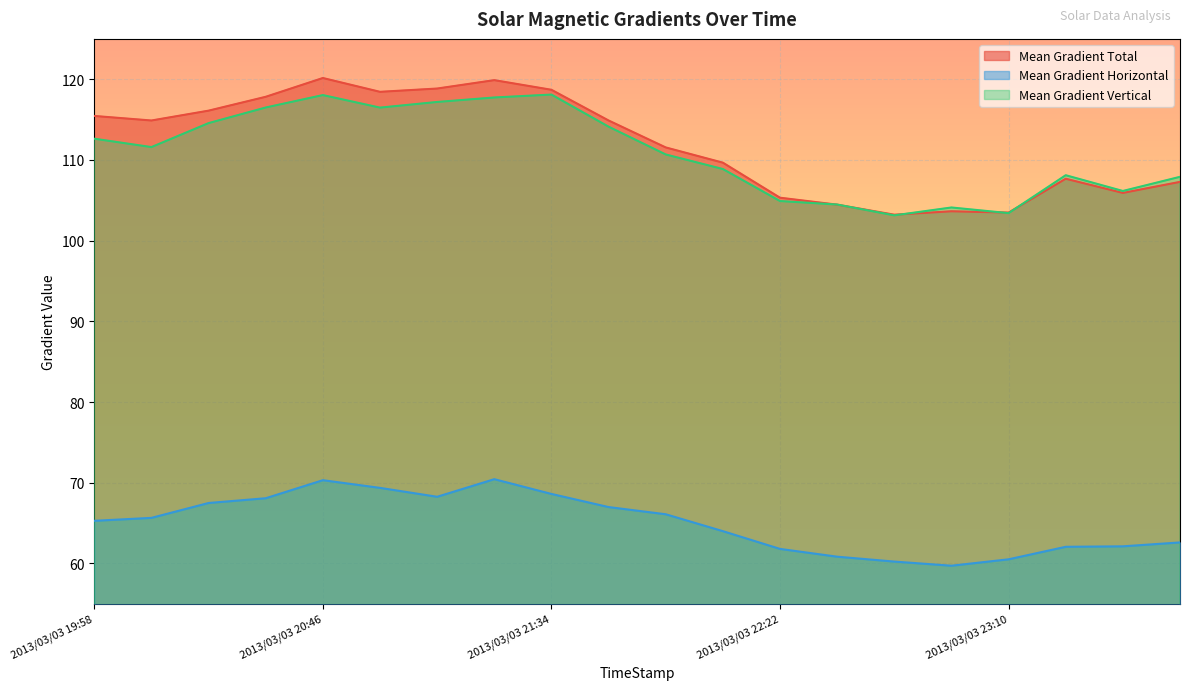

Where is the first local maximum for Mean Gradient Total?

2013/03/03 20:46